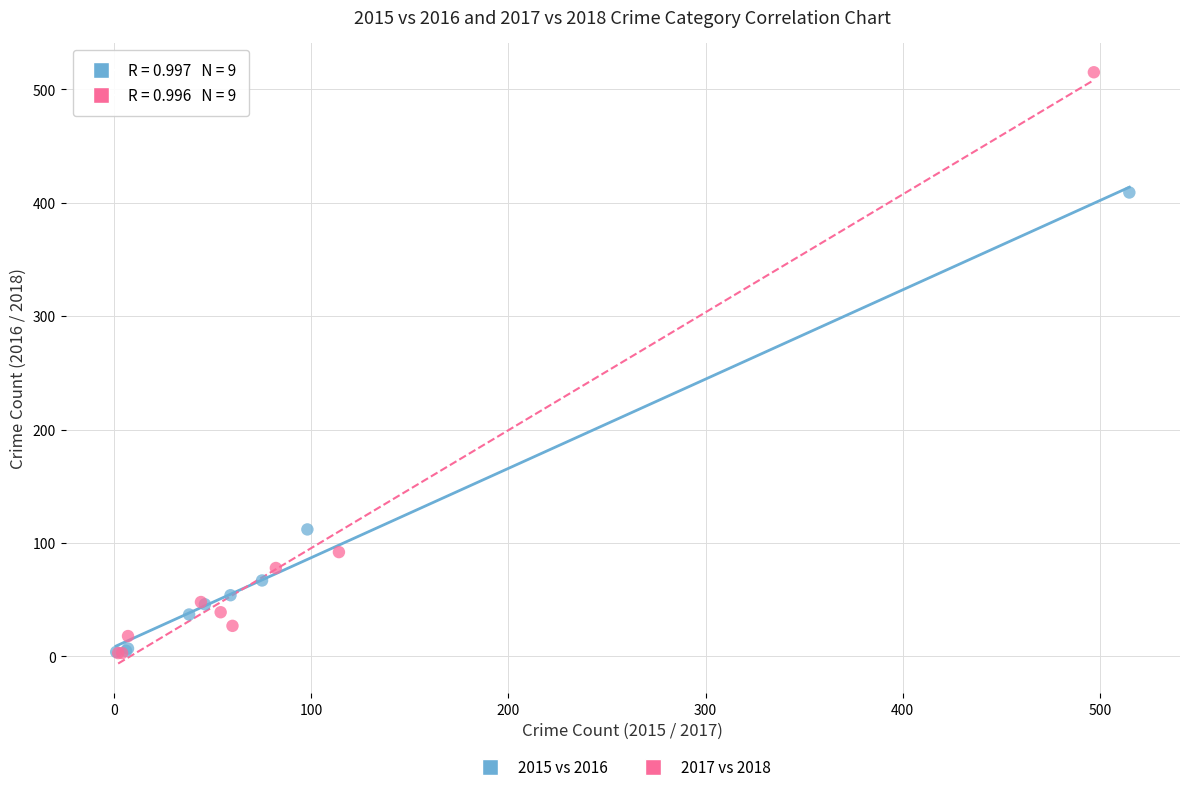

Which series contains the highest Y value?

2017 vs 2018